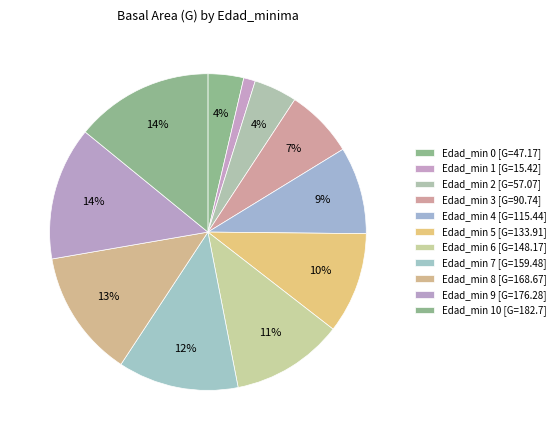

Which category has the smallest portion of the pie?

1